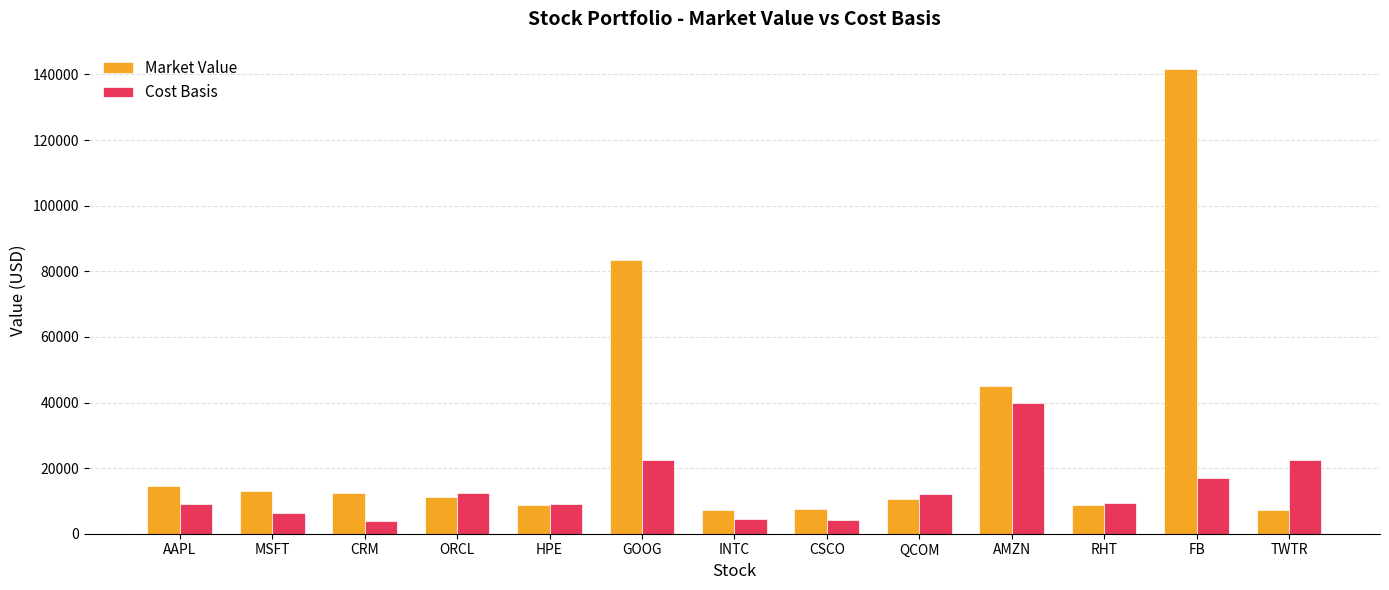

What are all the series names shown in the legend?

Market Value, Cost Basis